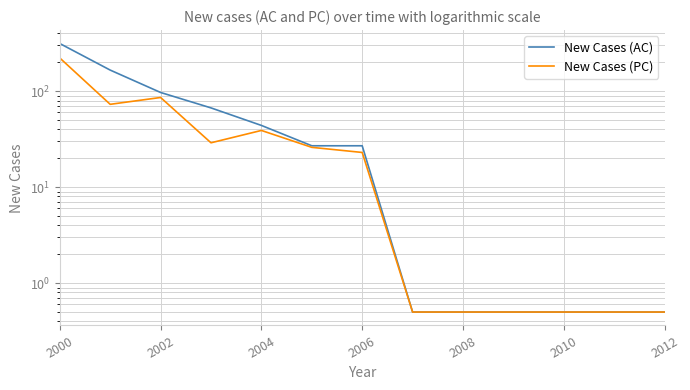

How many lines are shown in the chart?

2